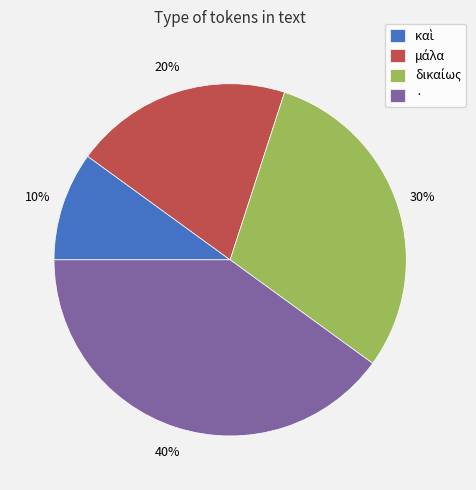

Does any single category account for the majority?

No